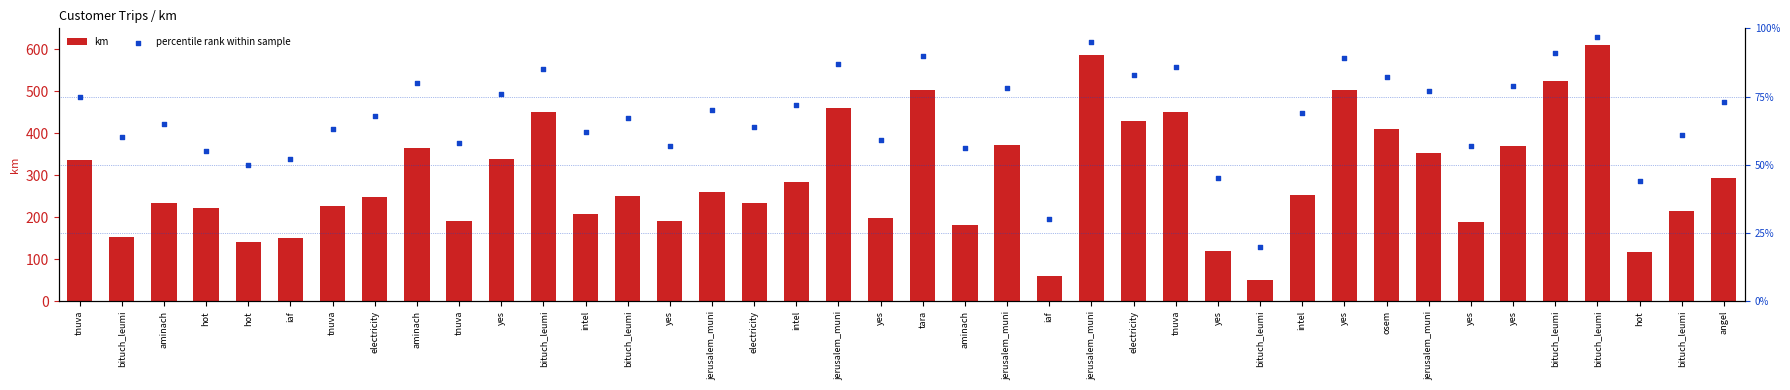

At how many categories does at least one series exceed 502?

5